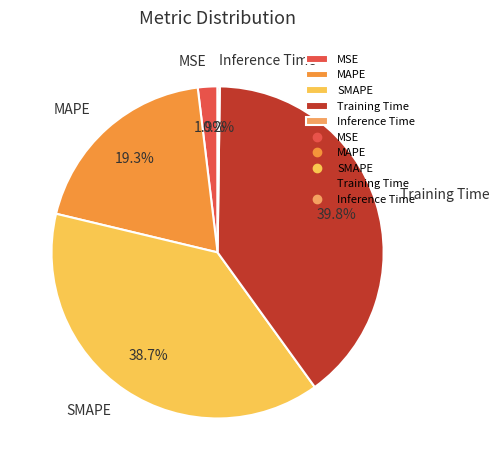

How much of the chart is everything except MSE?

98.1%